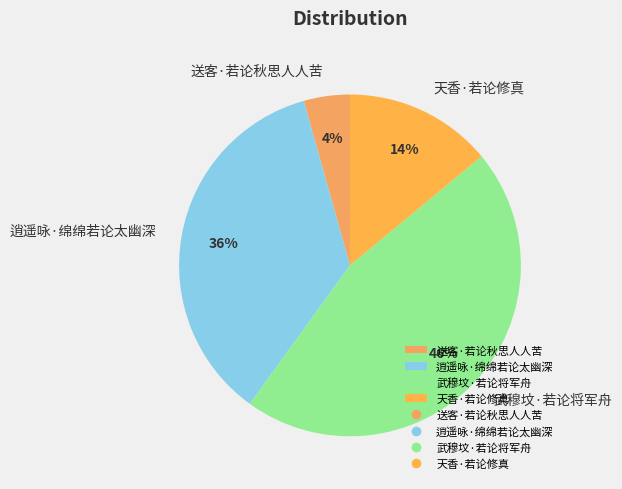

Is the sum of 天香·若论修真 and 送客·若论秋思人人苦 greater than half?

No